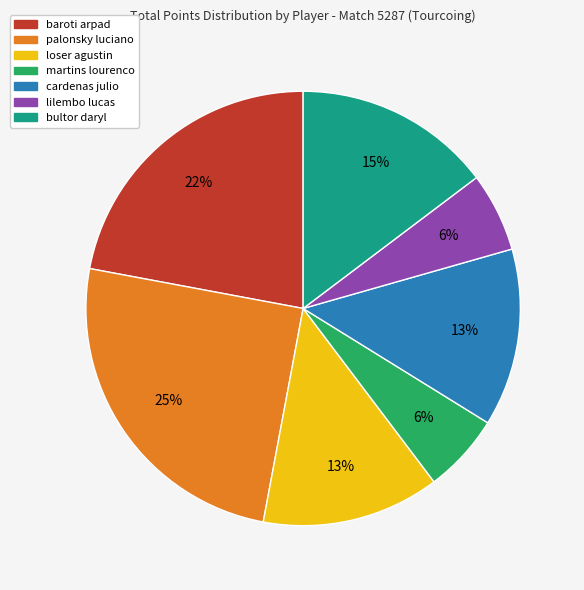

What is the ratio of the value at cardenas julio to the value at palonsky luciano?

0.5